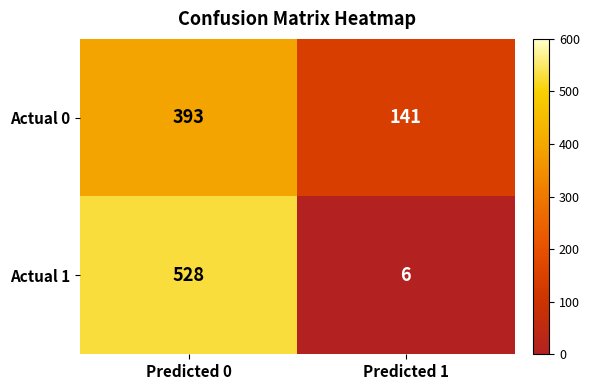

How many distinct data groups are displayed?

2